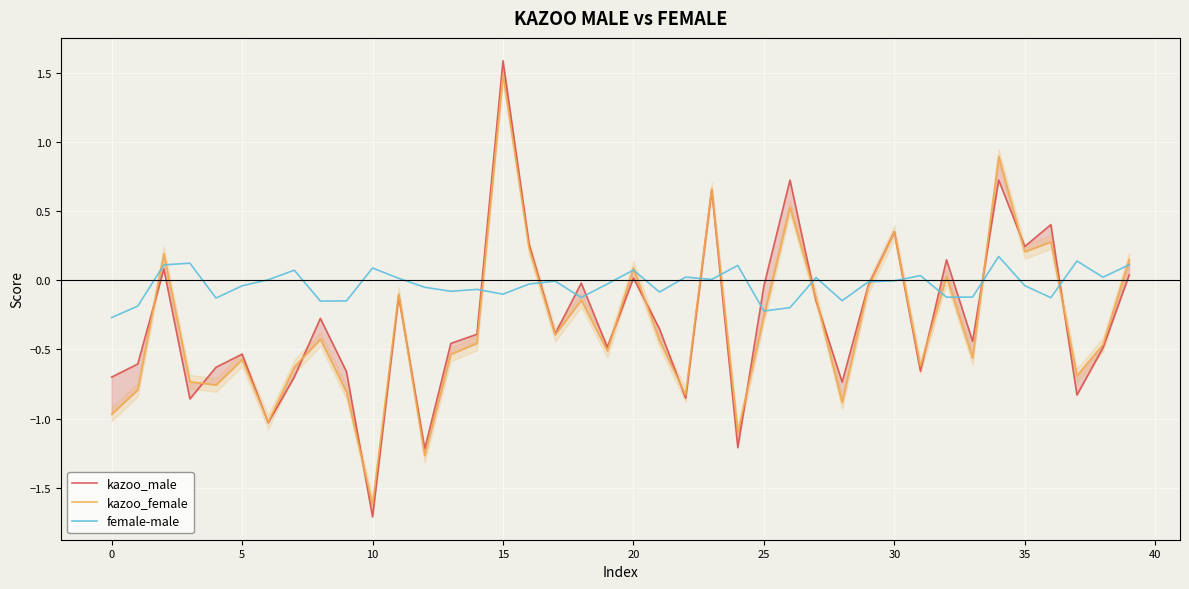

Is it true that kazoo_female equals -0.7 at 14?

False